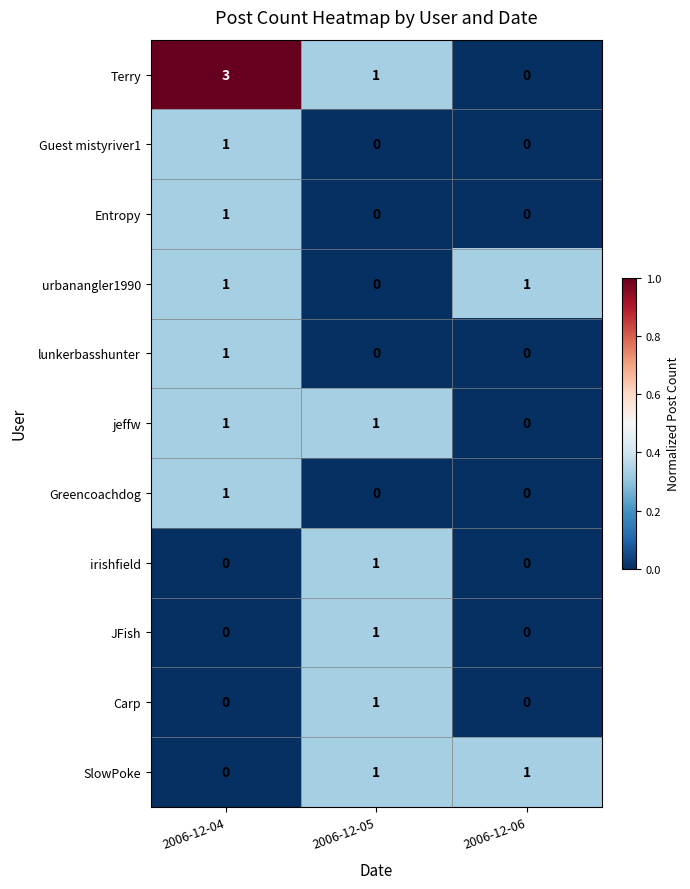

What is the greatest value displayed?

3